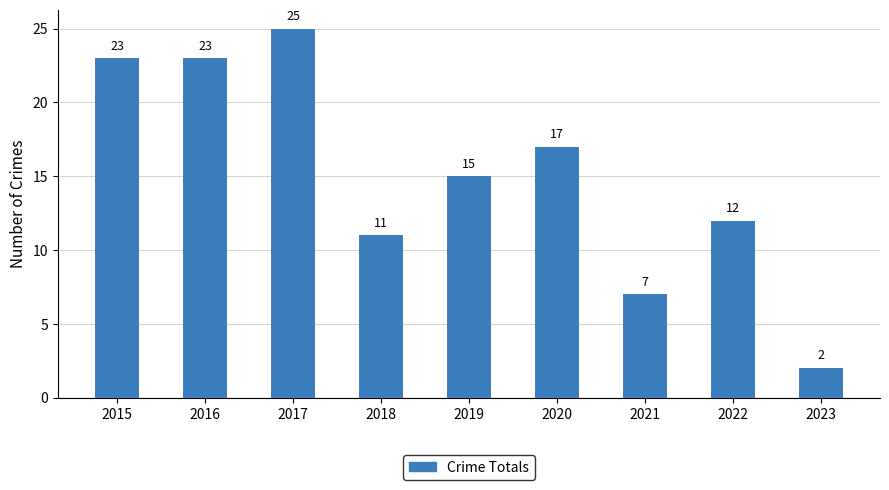

What is the sum of all values?

135